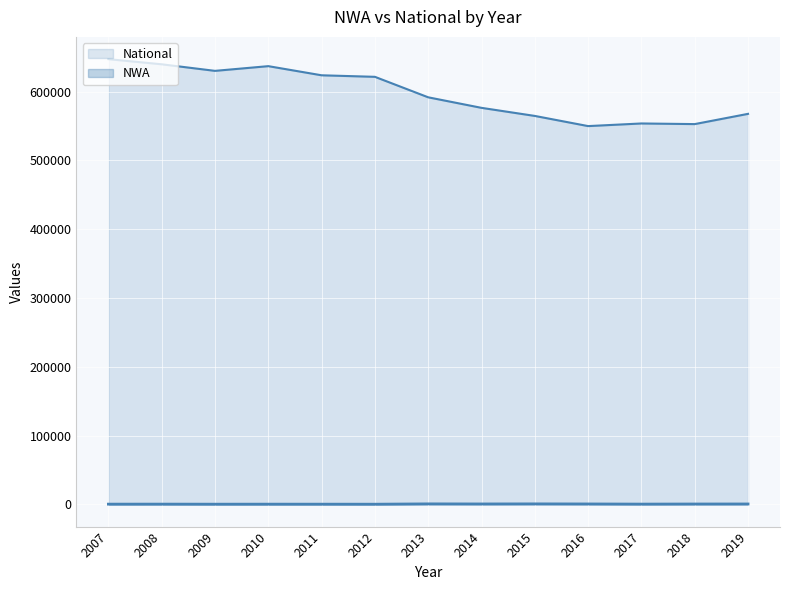

The NWA series shows 313 at 2008. True or false?

True